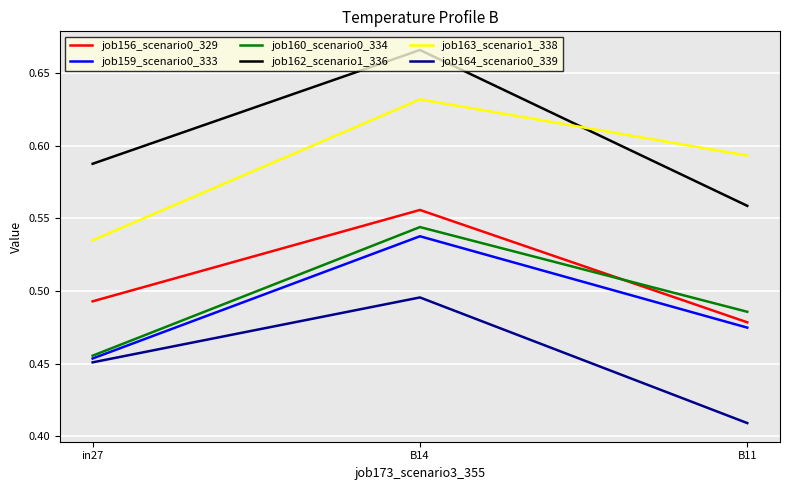

Is it true that job164_scenario0_339 equals 0.6 at B11?

False